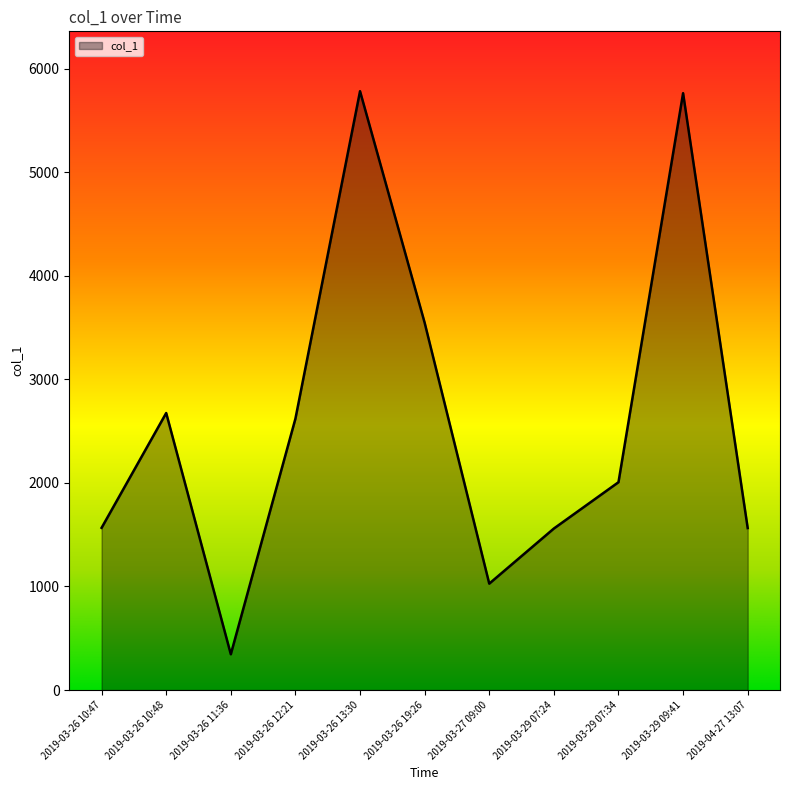

At which label does the data first exceed 2006?

2019-03-26 10:48